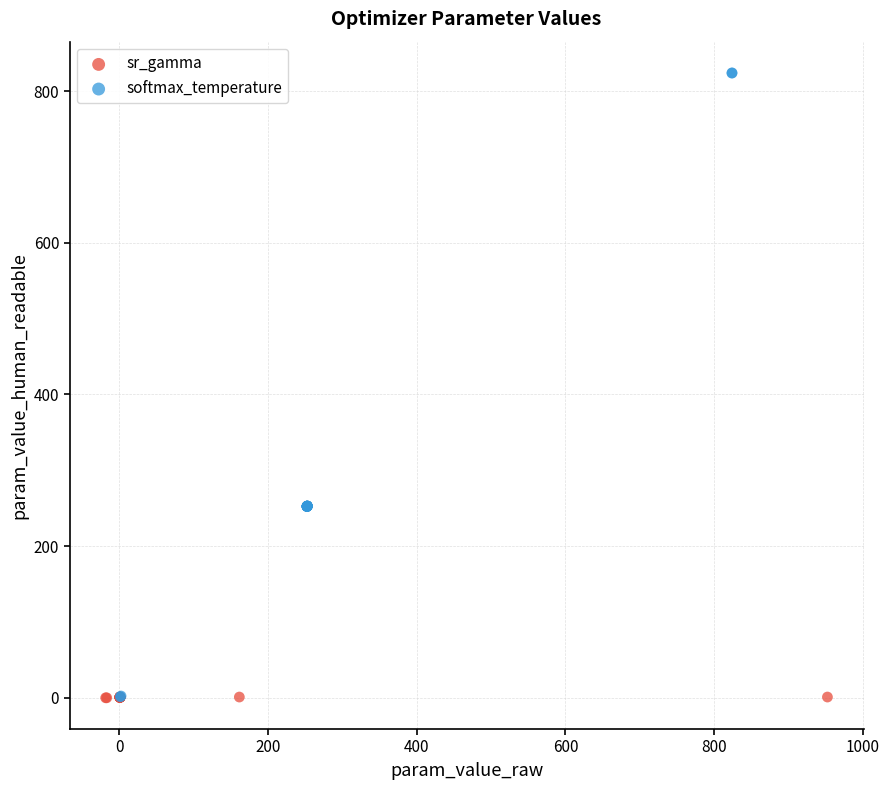

Which series has the widest spread of Y values?

softmax_temperature